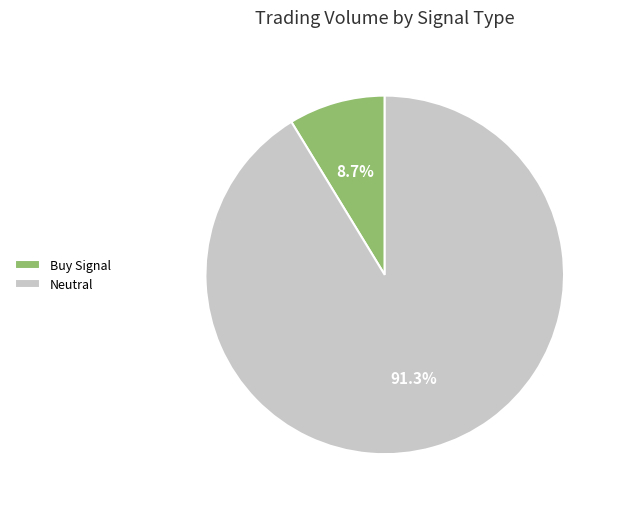

Between Buy Signal and Neutral, which is larger?

Neutral